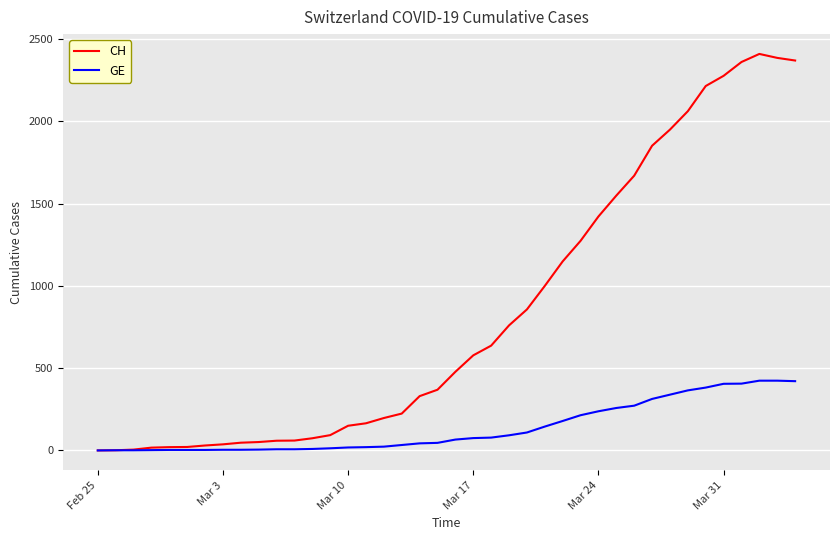

Which series has the largest total across all categories?

CH